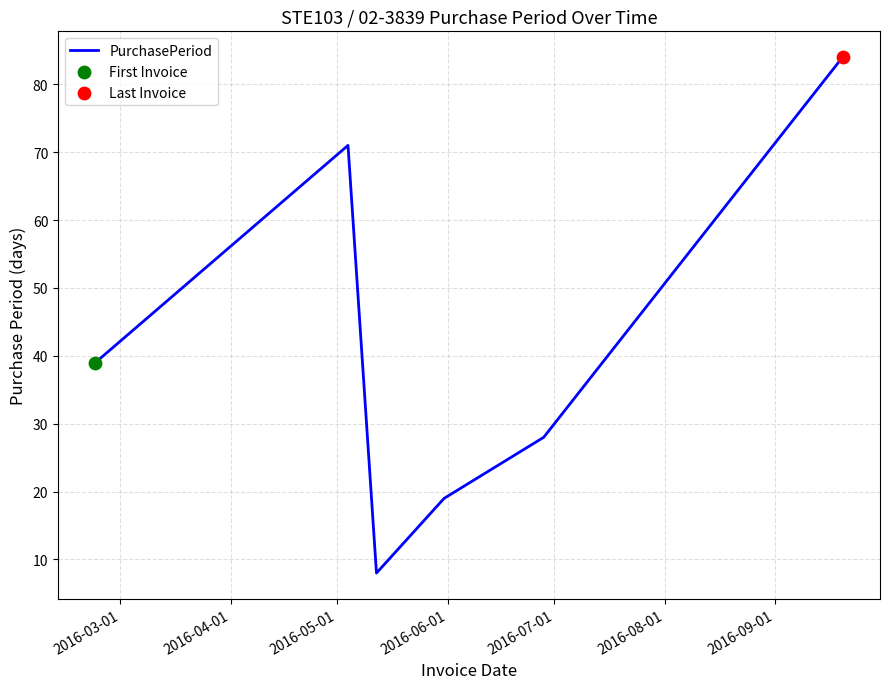

What is the difference between the second highest and minimum values?

63